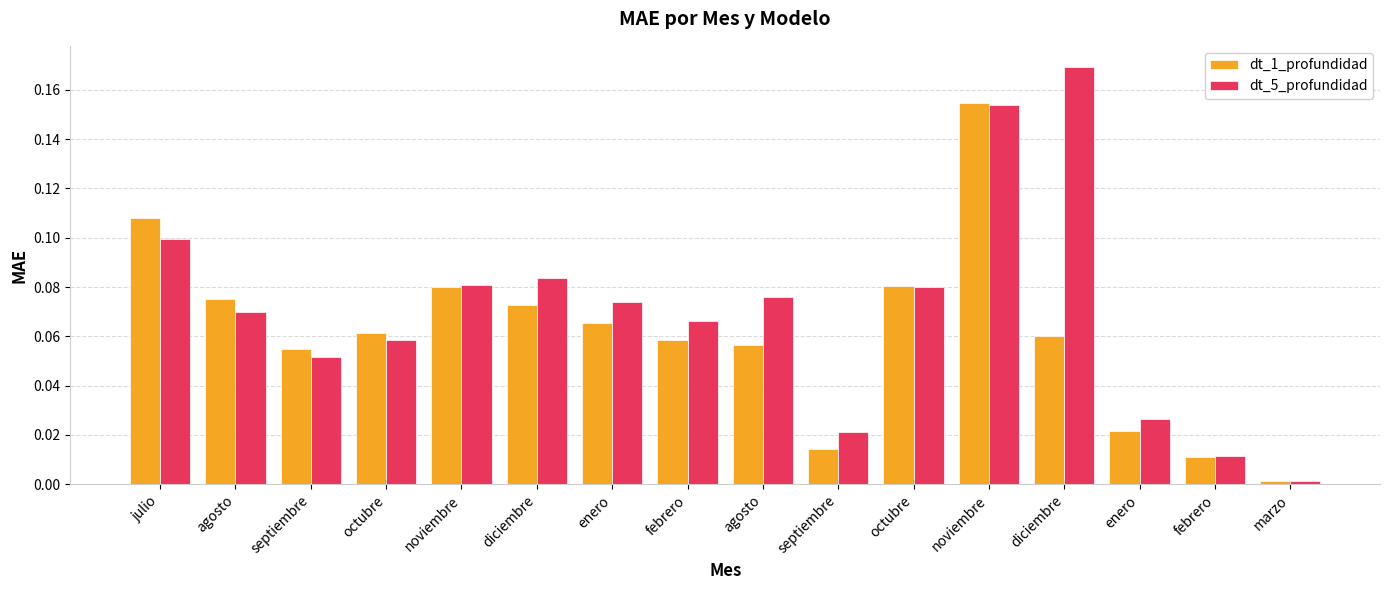

What is the greatest value displayed?

0.2